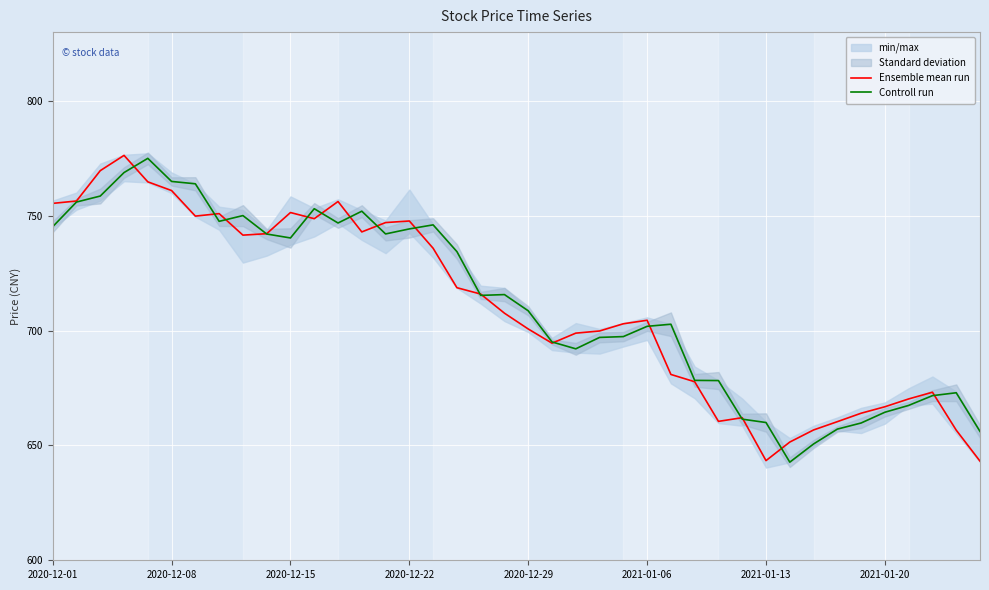

The value of Controll run at 2021-01-20 is 664.5. True or false?

True